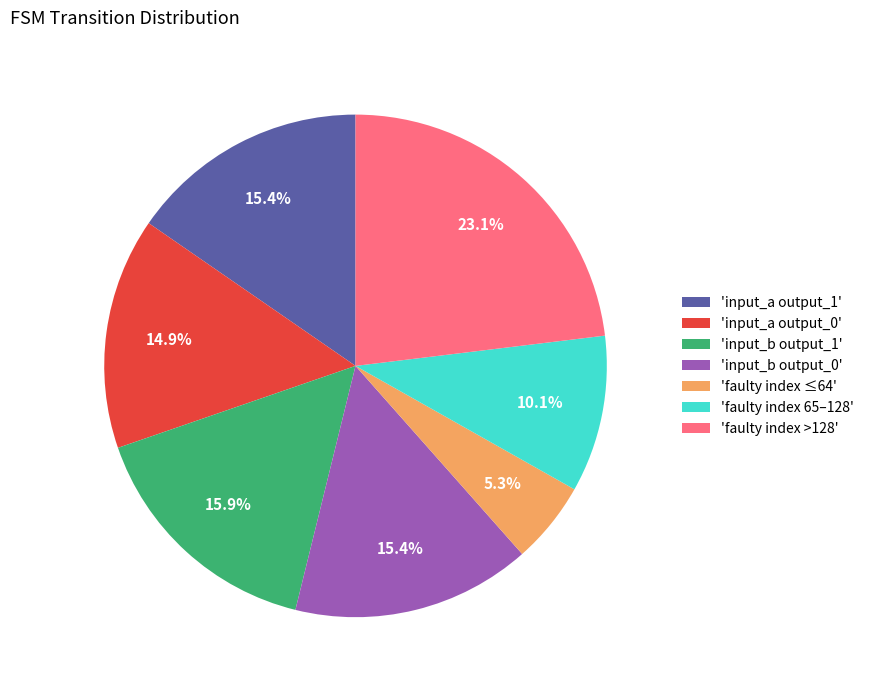

Which slice is the largest?

'faulty index >128'